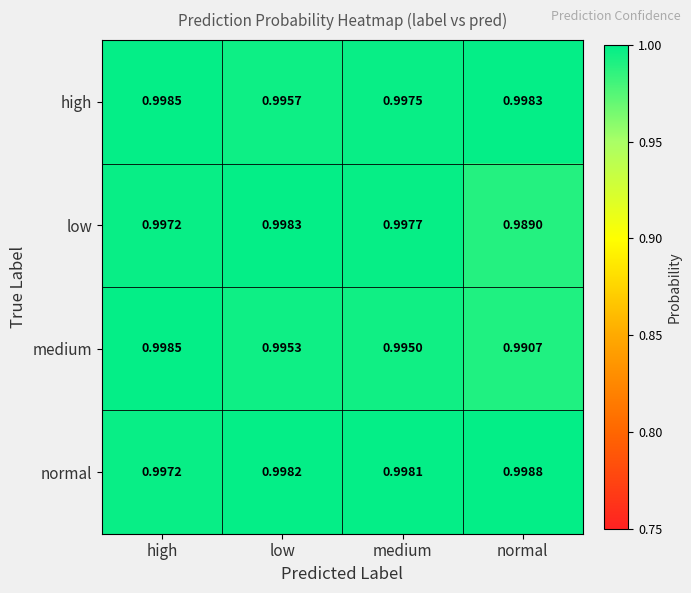

At which category does the chart reach its peak across all series?

normal